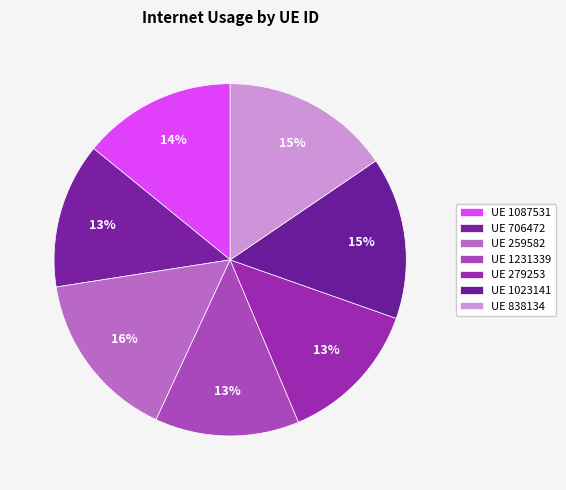

How many segments does this pie chart have?

7